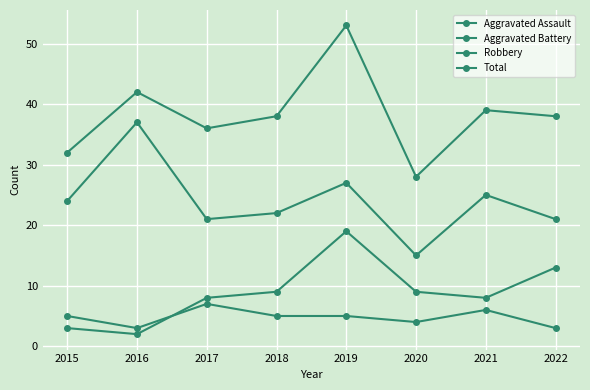

True or false: Robbery has a value of 33 at 2021.

False